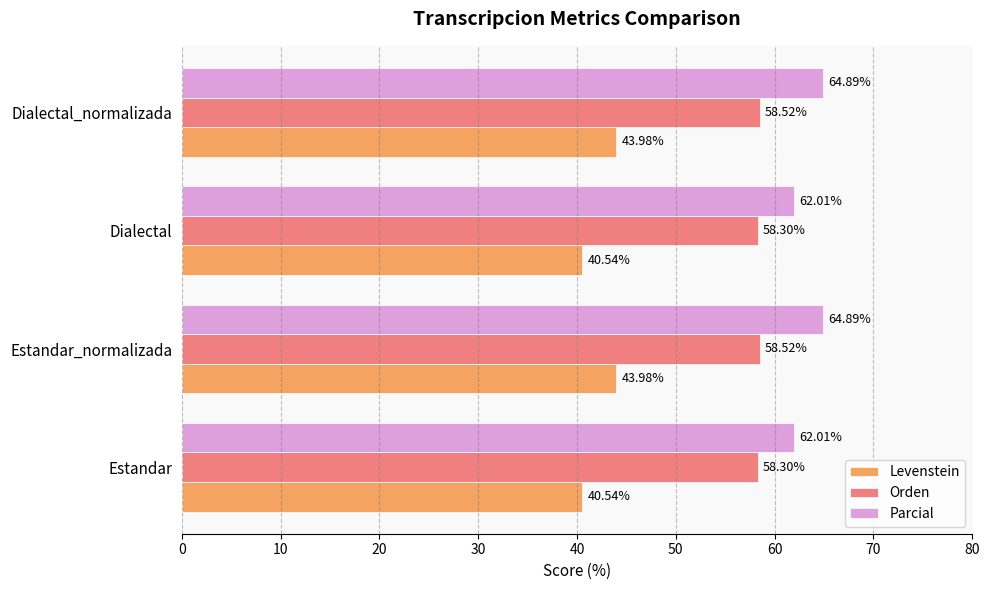

Which series changed the most between Estandar and Estandar_normalizada?

Levenstein